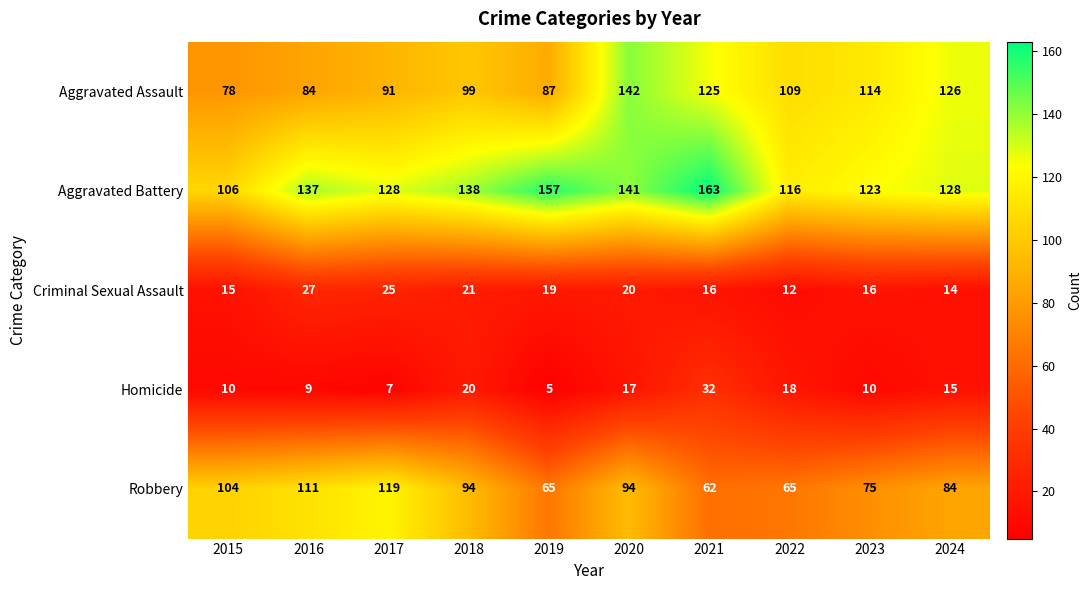

What is the difference between the maximum and minimum values in the Aggravated Assault series?

64